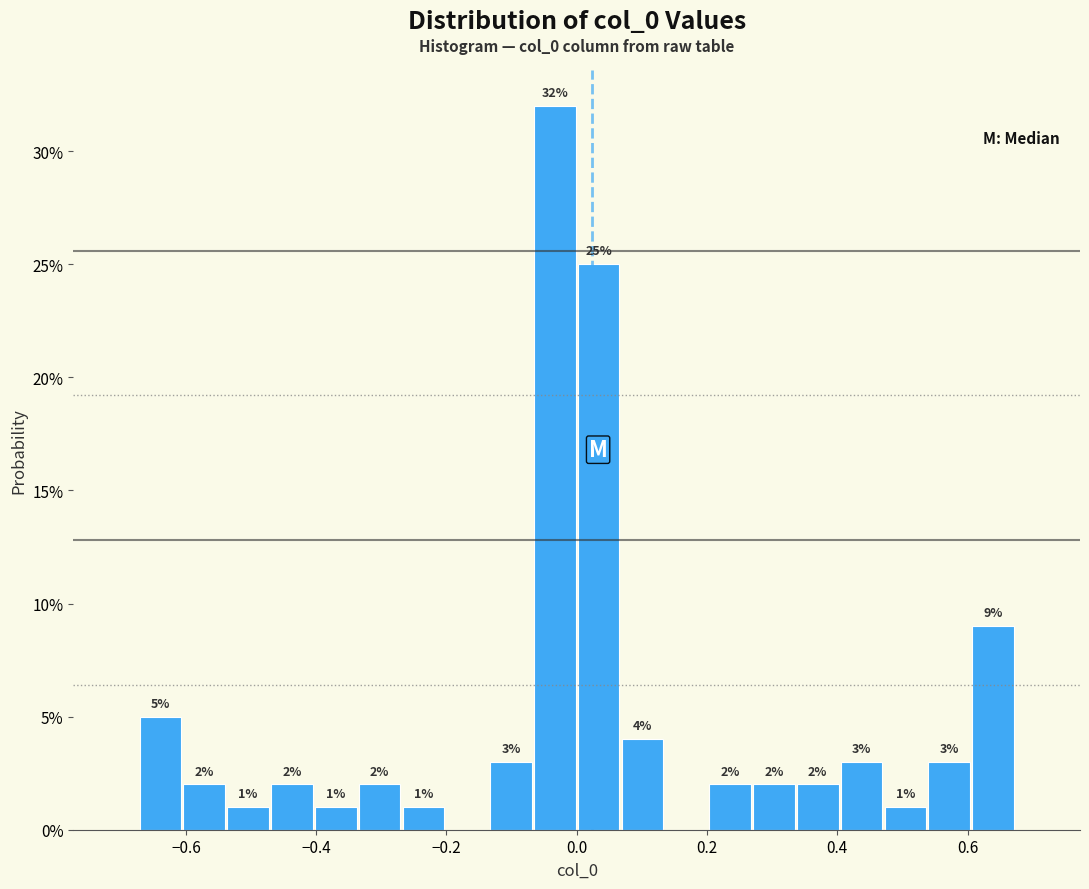

Around what value on the x-axis is the tallest bar? Give the approximate position of its centre, as read against the axis.

-0.04